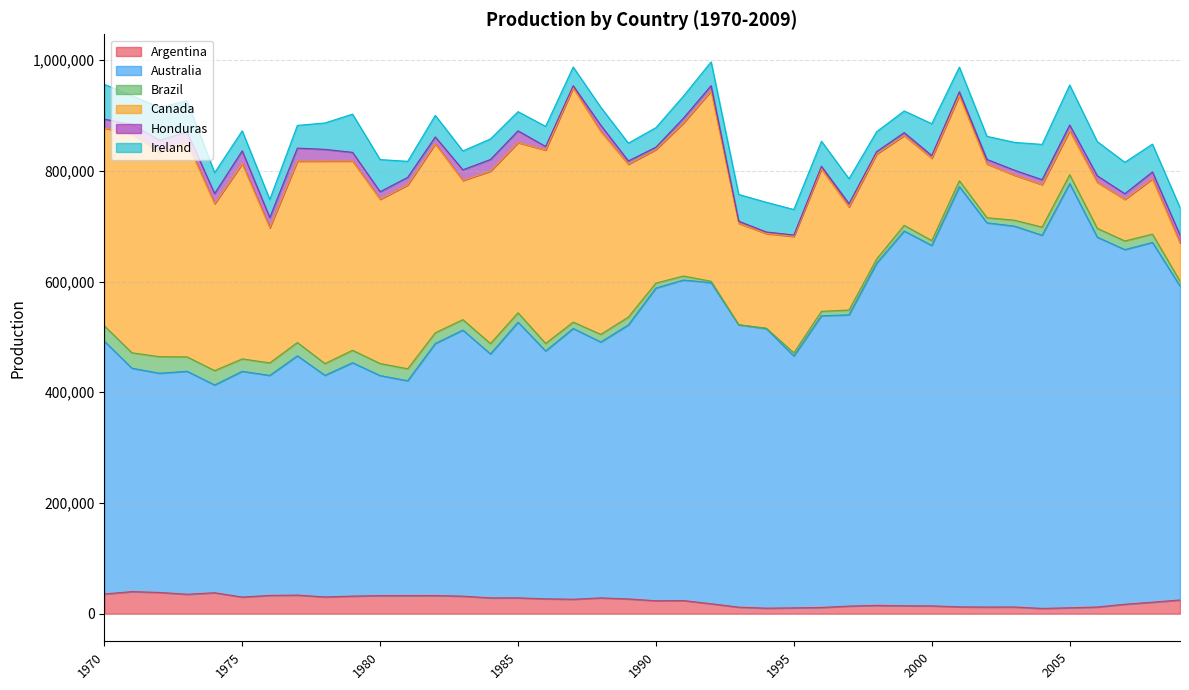

Which series has the widest spread of values?

Australia